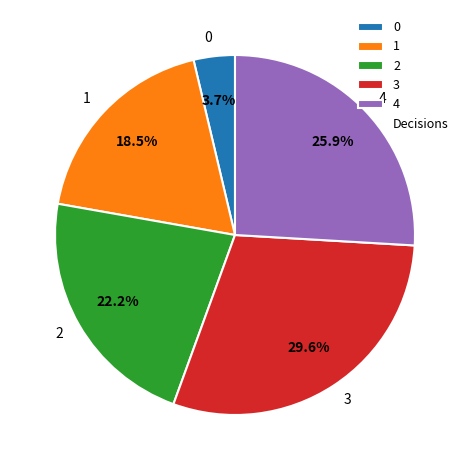

Does 3 account for over 50% of the chart?

No